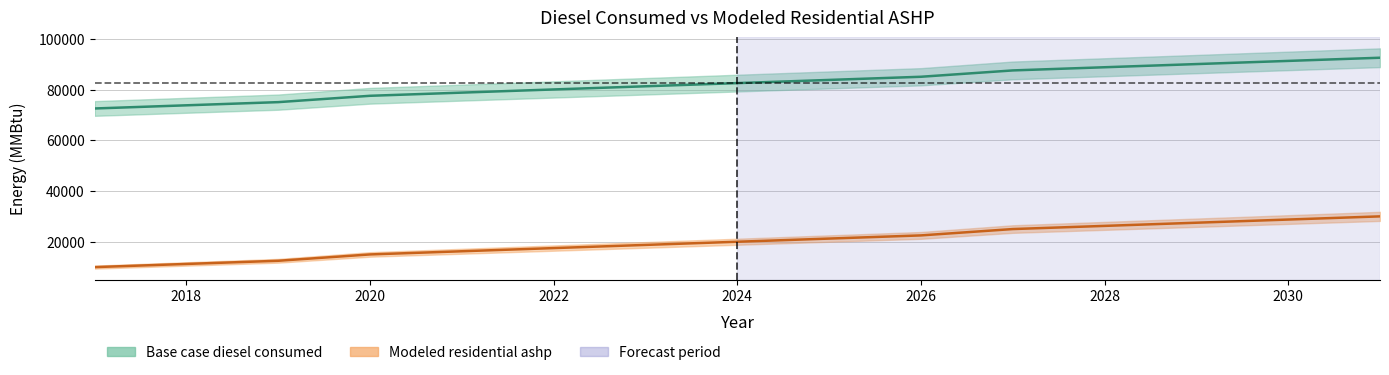

What is the value of the Base case diesel consumed point at the 10th from the left?

85050.9